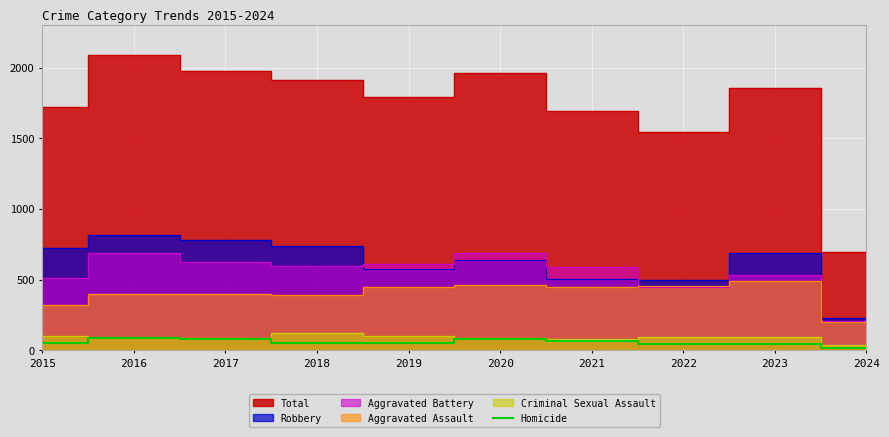

Which has a higher value, 2021 or 2024?

2021